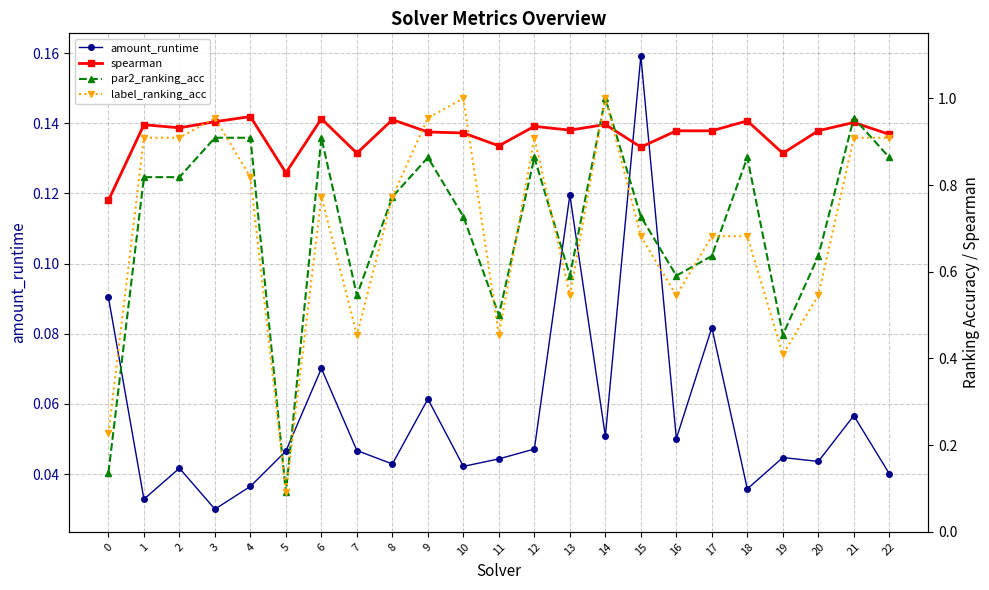

At how many categories does at least one series exceed 0?

23